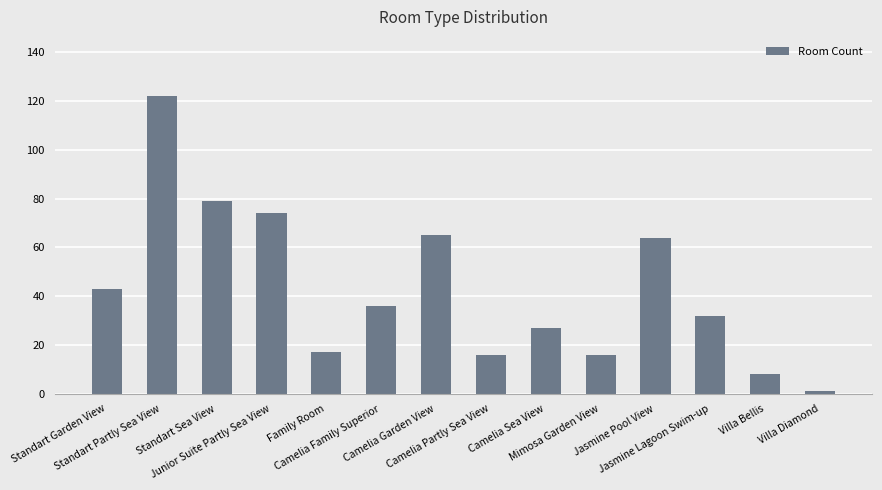

Reading left to right, list all the values displayed in this chart.

43	122	79	74	17	36	65	16	27	16	64	32	8	1